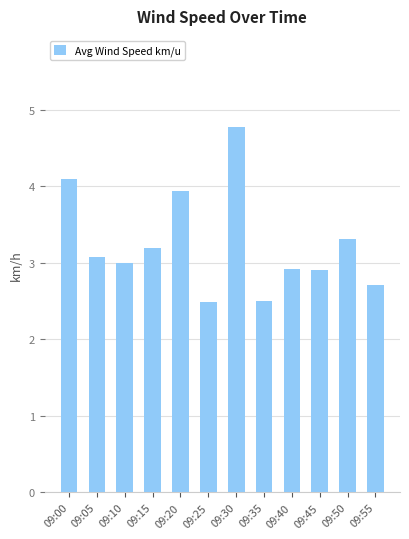

What is the change in value from 09:00 to 09:30?

+0.7